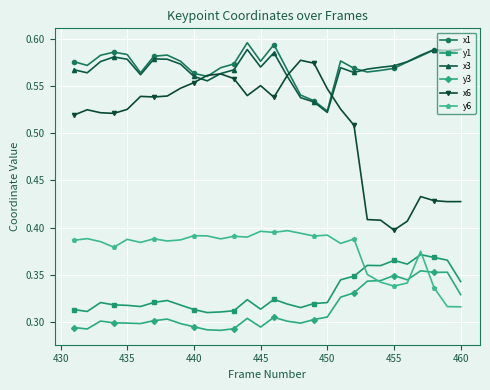

Which series has the largest range (max minus min)?

x6